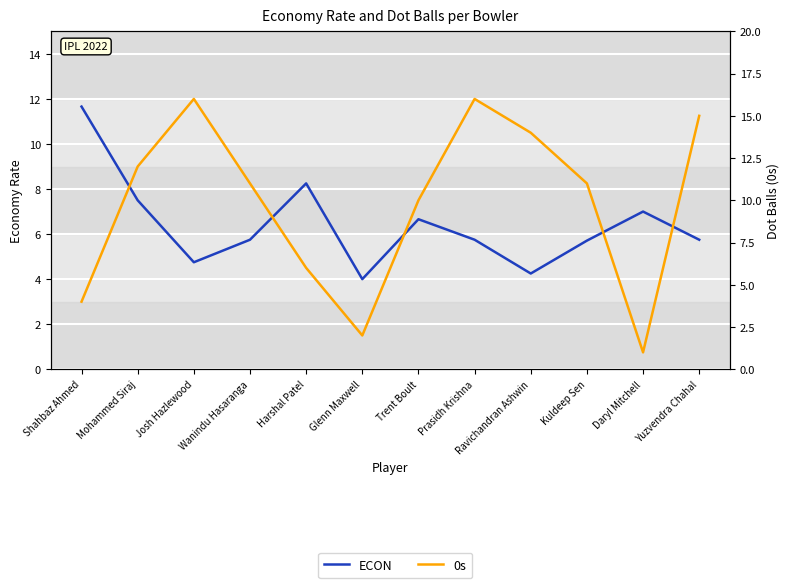

At which category does ECON reach its first local valley?

Josh Hazlewood